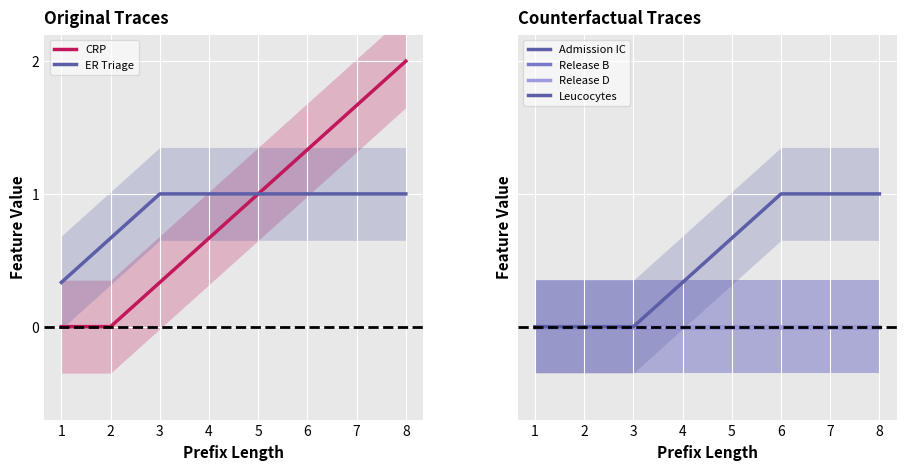

True or false: CRP and ER Triage intersect in this chart.

False